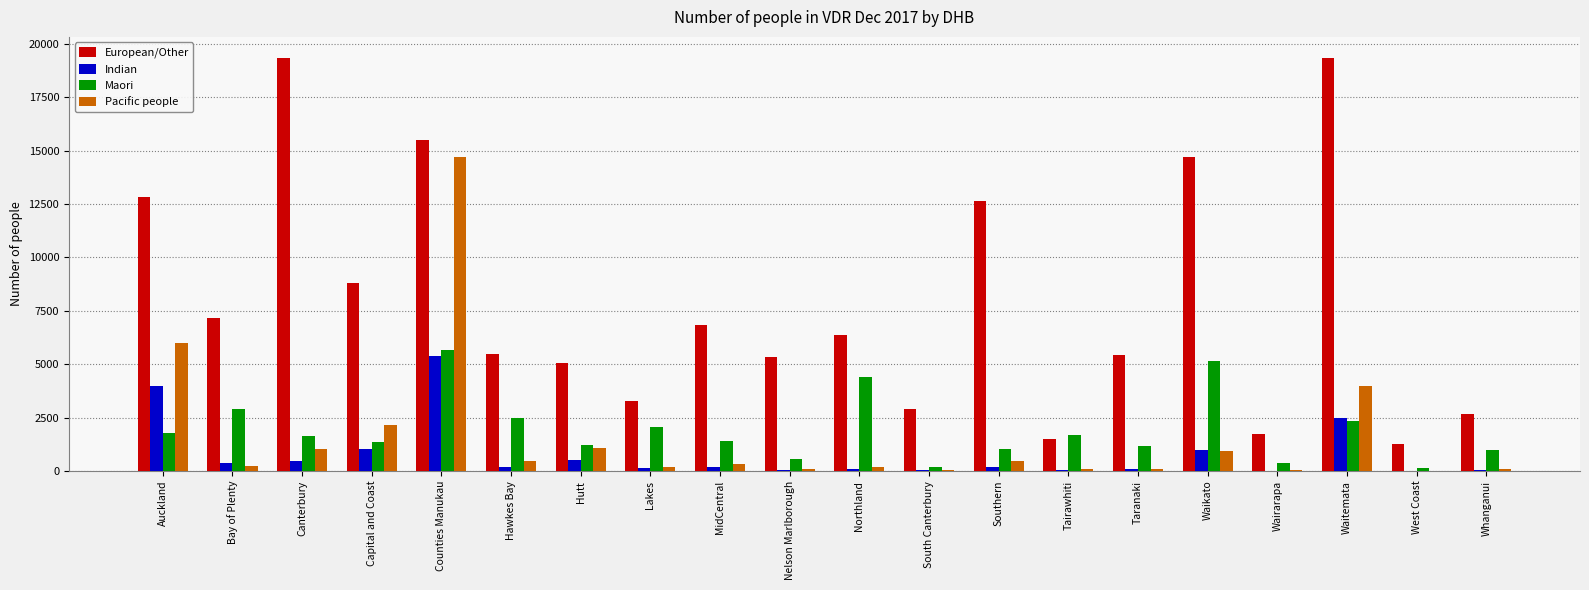

Is the value of Maori at Counties Manukau greater than the value of Indian at Hutt?

Yes